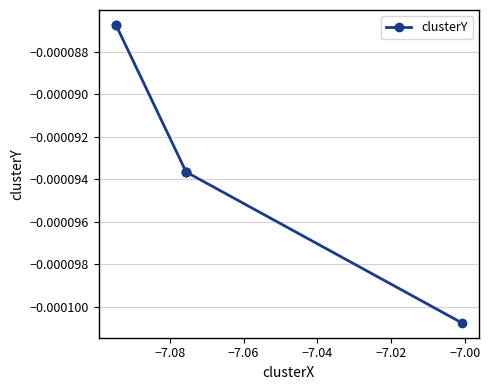

How many lines are shown in the chart?

1